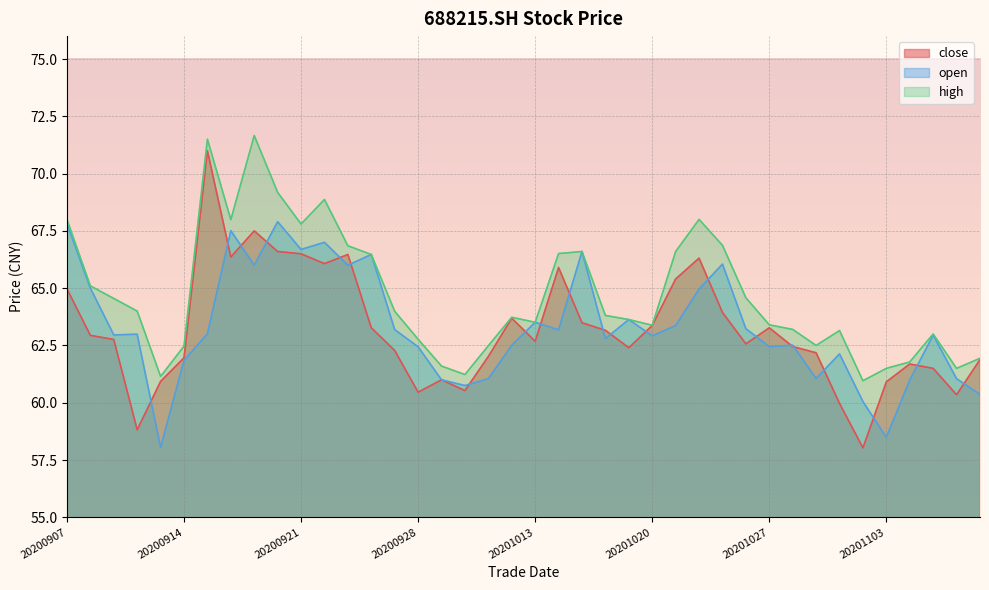

The value of open at 20201021 is 40.6. True or false?

False